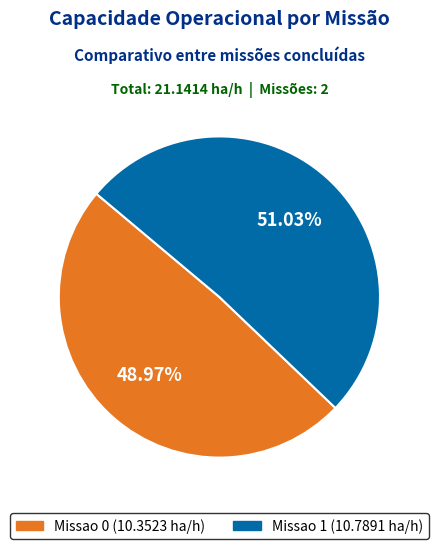

Do Missao 0 and Missao 1 together represent more than half of the pie?

Yes